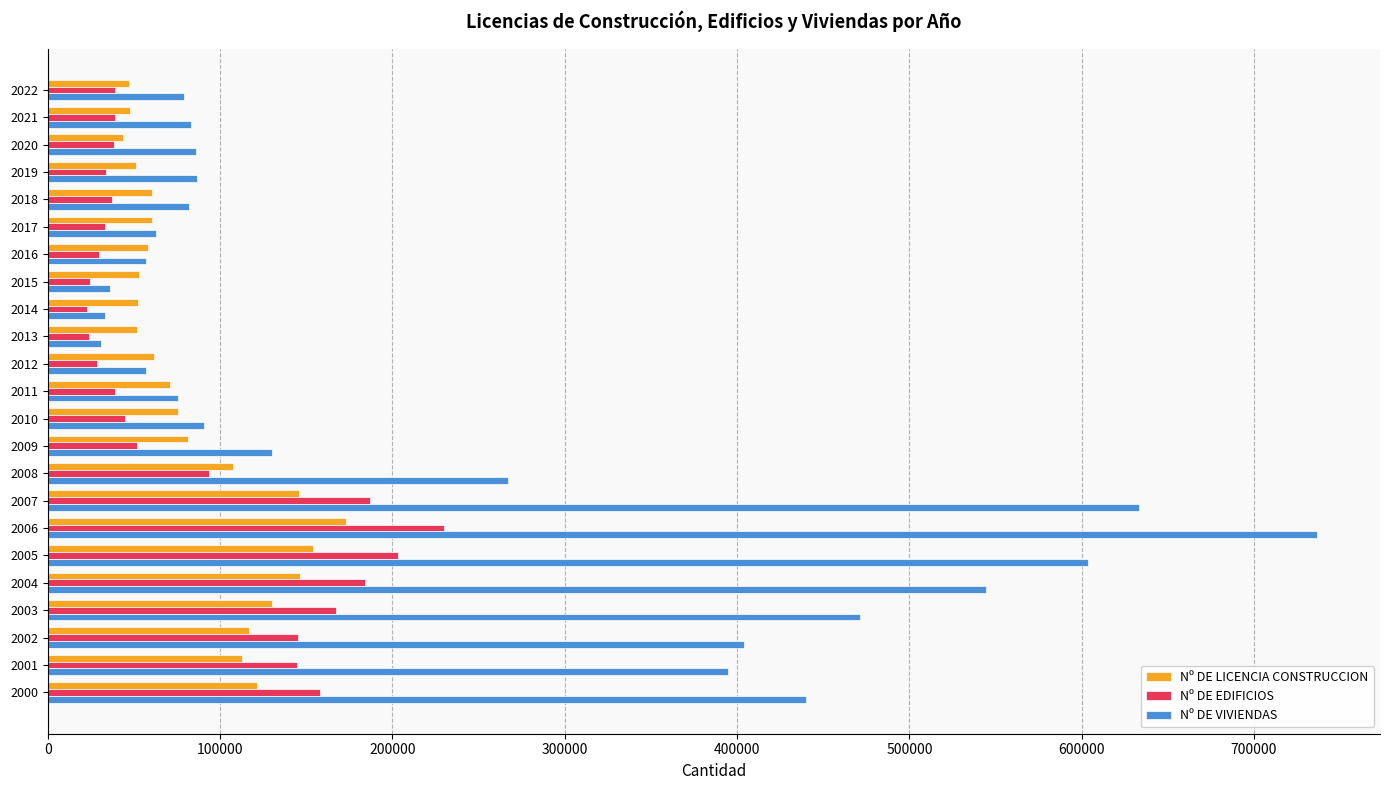

Which series has the largest total across all categories?

Nº DE VIVIENDAS